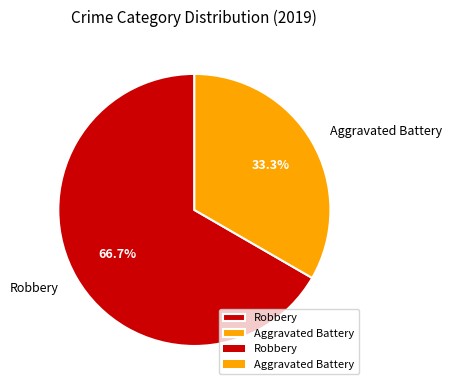

Is the sum of Robbery and Aggravated Battery greater than half?

Yes